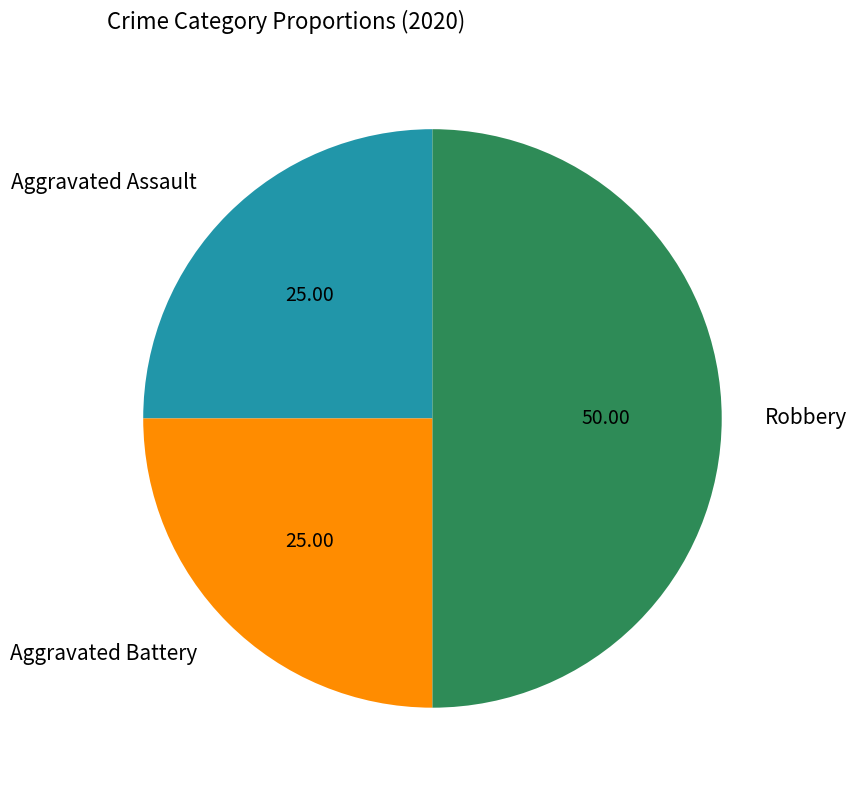

Do Robbery and Aggravated Assault together represent more than half of the pie?

Yes